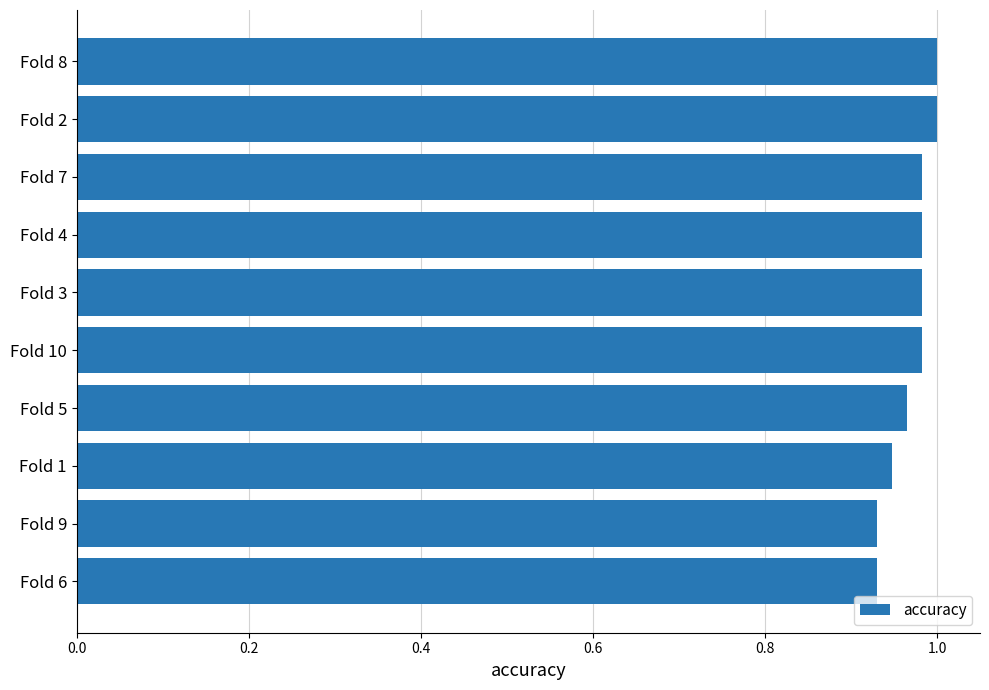

What is the change in value from Fold 6 to Fold 4?

+0.1